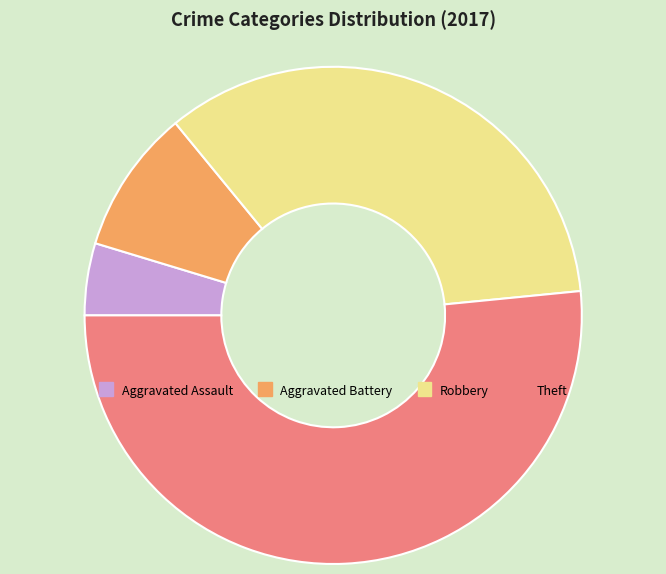

Which category has the smallest portion of the pie?

Aggravated Assault